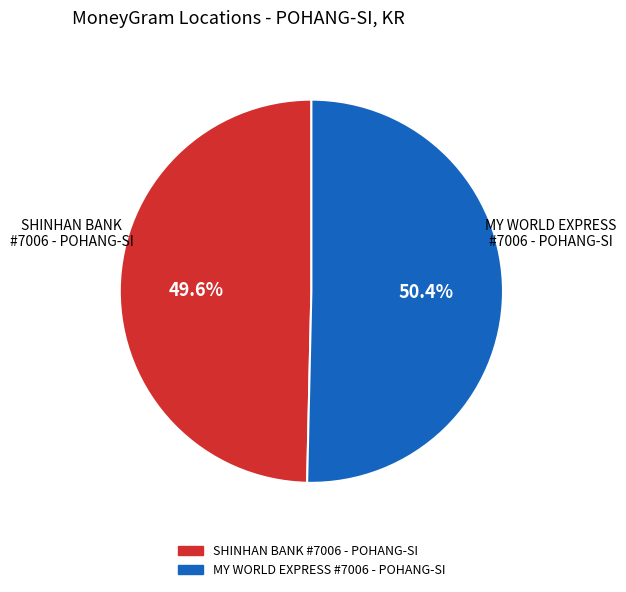

Is there a majority slice in this chart?

Yes